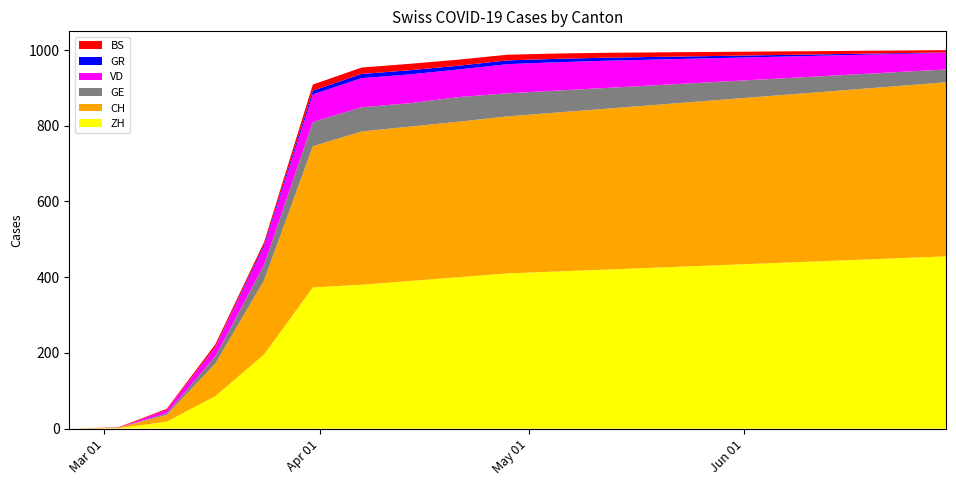

Reading left to right, extract all data points from this chart.

CH: 0	1	18	86	196	373	405	408	411	415	420	425	430	435	440	445	450	455	460
GE: 0	0	4	19	41	64	64	62	65	61	58	55	52	49	46	43	40	37	34
GR: 0	0	0	1	5	10	11	11	10	10	9	8	7	6	5	4	3	2	1
BS: 0	1	3	7	7	16	17	17	16	15	14	13	12	11	10	9	8	7	6
VD: 0	0	9	24	48	73	77	76	73	77	75	72	68	64	60	56	52	48	44
ZH: 0	1	18	86	196	373	380	390	400	410	415	420	425	430	435	440	445	450	455